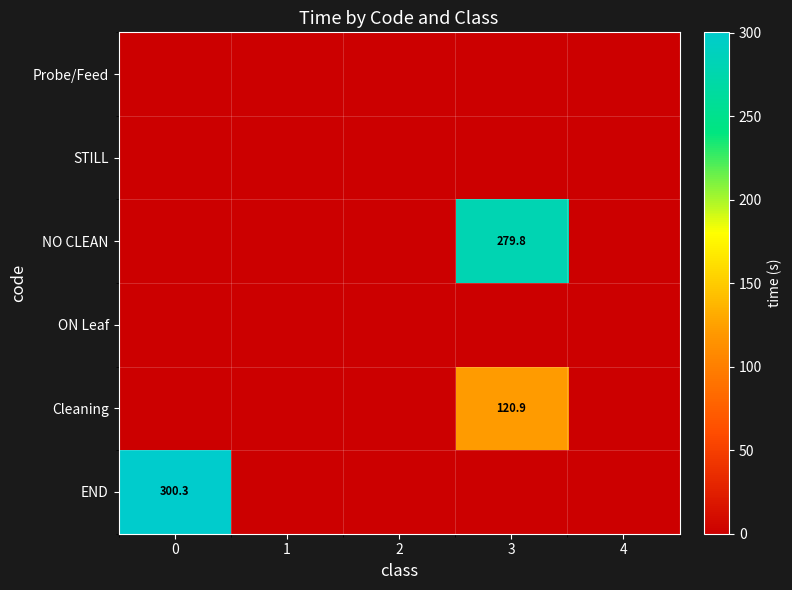

The value of END at 0 is 300.3. True or false?

True